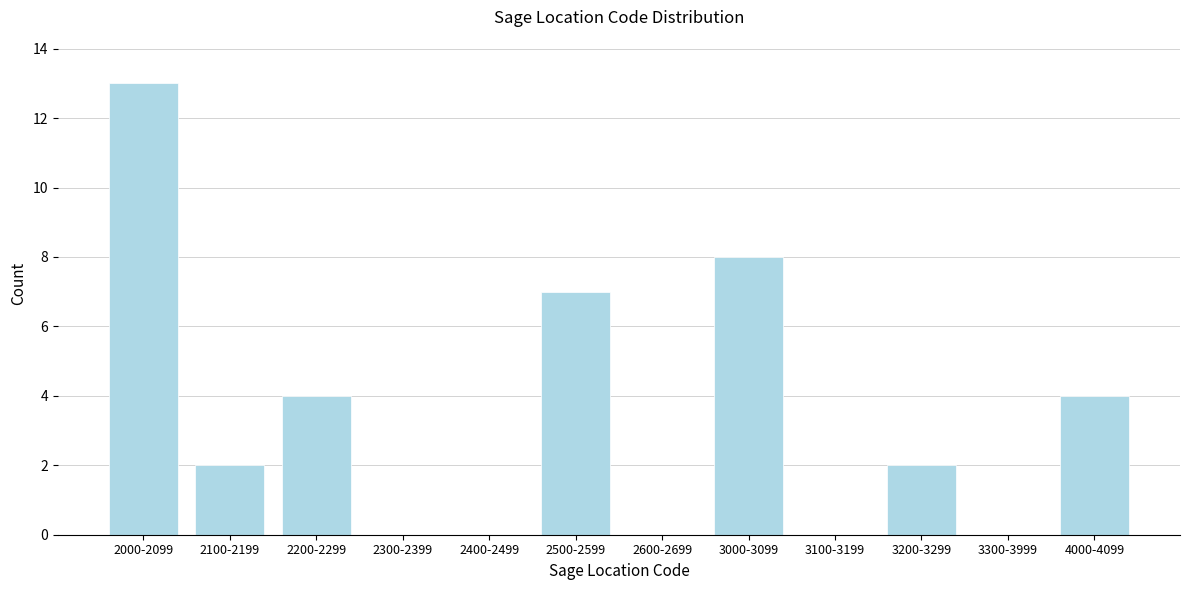

Reading left to right, transcribe all the data shown in this chart.

2000-2099=13	2100-2199=2	2200-2299=4	2300-2399=0	2400-2499=0	2500-2599=7	2600-2699=0	3000-3099=8	3100-3199=0	3200-3299=2	3300-3999=0	4000-4099=4